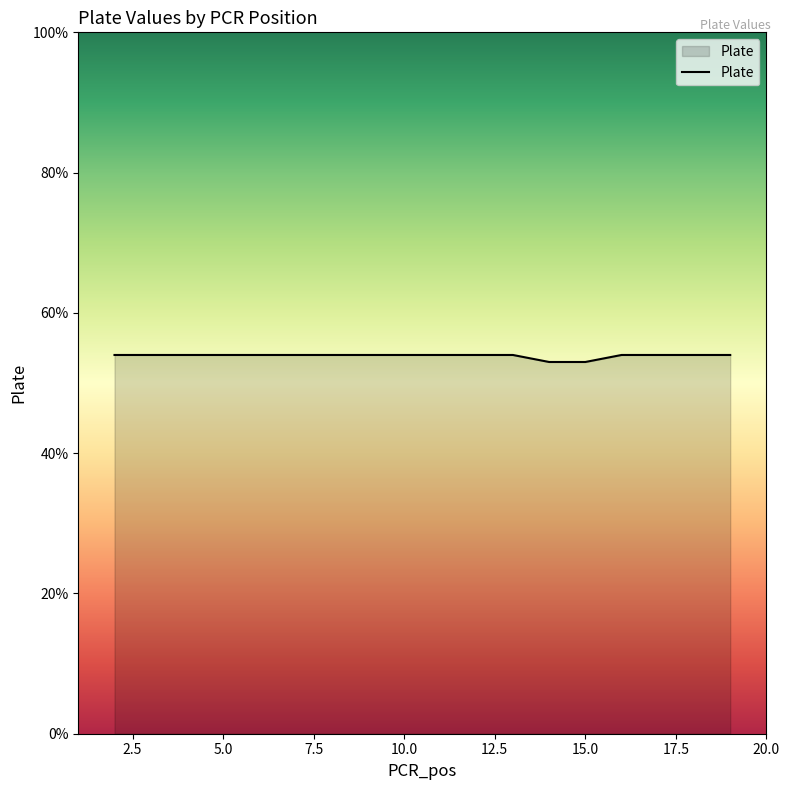

Reading left to right, what are all the values shown in this chart?

54	54	54	54	54	54	54	54	54	54	54	54	53	53	54	54	54	54